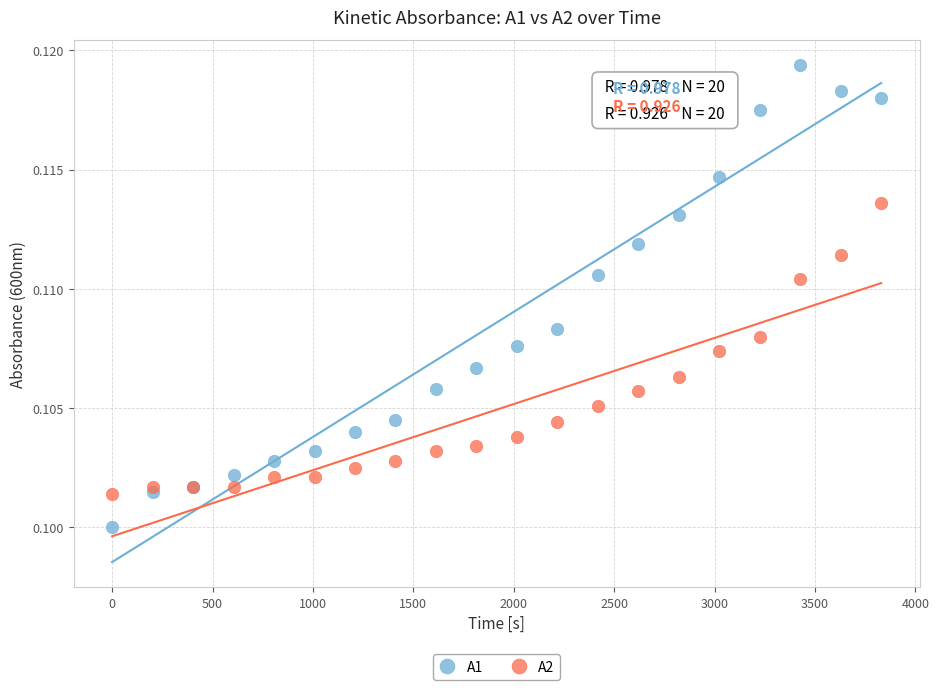

Which series reaches the maximum Y coordinate?

A1